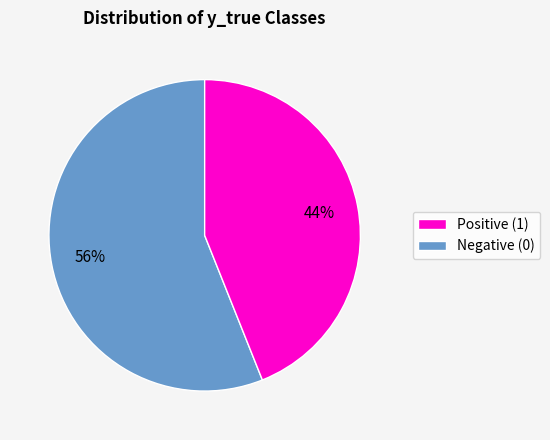

To the nearest percent, what is the difference between the largest and smallest slice percentages?

12%